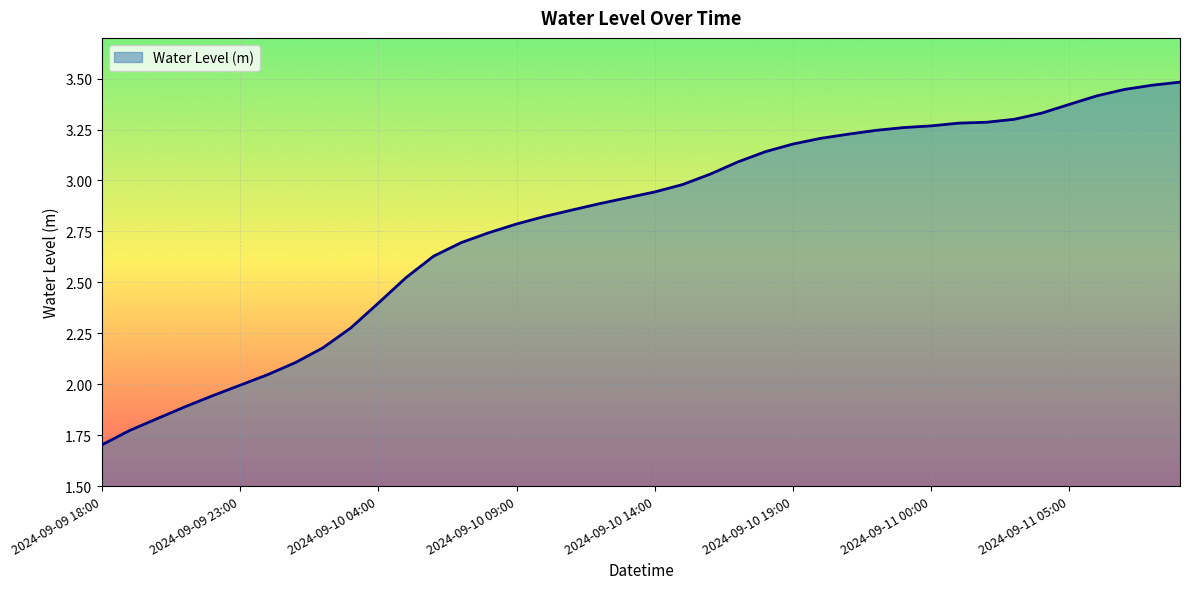

What is the minimum value shown in the chart?

1.7